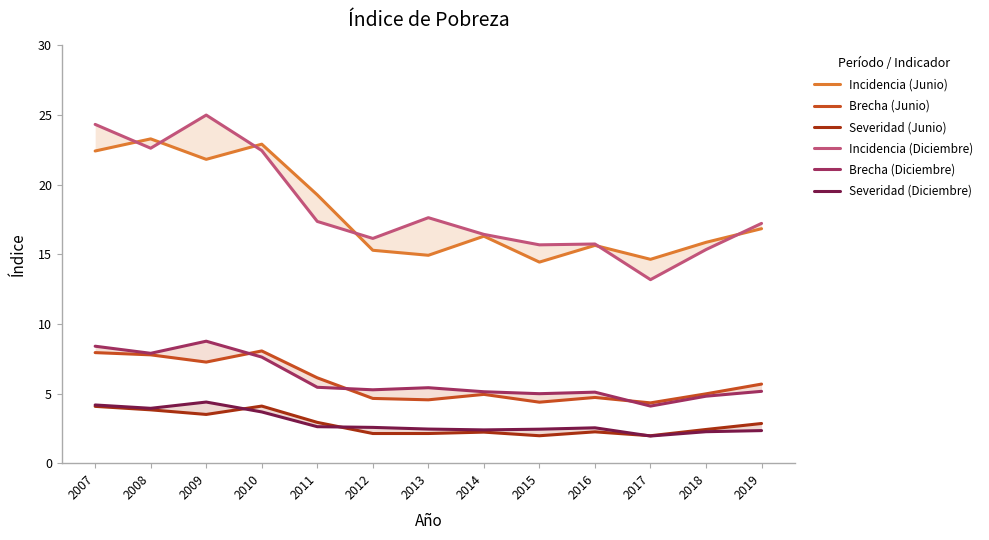

Reading left to right, extract all data points from this chart.

Incidencia (Junio): 2007=22.4	2008=23.3	2009=21.8	2010=22.9	2011=19.3	2012=15.3	2013=14.9	2014=16.3	2015=14.4	2016=15.6	2017=14.6	2018=15.9	2019=16.8
Brecha (Junio): 2007=7.9	2008=7.8	2009=7.3	2010=8.1	2011=6.1	2012=4.7	2013=4.5	2014=4.9	2015=4.4	2016=4.7	2017=4.3	2018=5.0	2019=5.7
Severidad (Junio): 2007=4.1	2008=3.8	2009=3.5	2010=4.1	2011=2.9	2012=2.1	2013=2.1	2014=2.2	2015=2.0	2016=2.2	2017=2.0	2018=2.4	2019=2.9
Incidencia (Diciembre): 2007=24.3	2008=22.6	2009=25.0	2010=22.4	2011=17.4	2012=16.1	2013=17.6	2014=16.4	2015=15.7	2016=15.7	2017=13.2	2018=15.3	2019=17.2
Brecha (Diciembre): 2007=8.4	2008=7.9	2009=8.8	2010=7.6	2011=5.5	2012=5.3	2013=5.4	2014=5.1	2015=5.0	2016=5.1	2017=4.1	2018=4.8	2019=5.2
Severidad (Diciembre): 2007=4.2	2008=3.9	2009=4.4	2010=3.7	2011=2.6	2012=2.6	2013=2.5	2014=2.4	2015=2.4	2016=2.5	2017=1.9	2018=2.3	2019=2.3